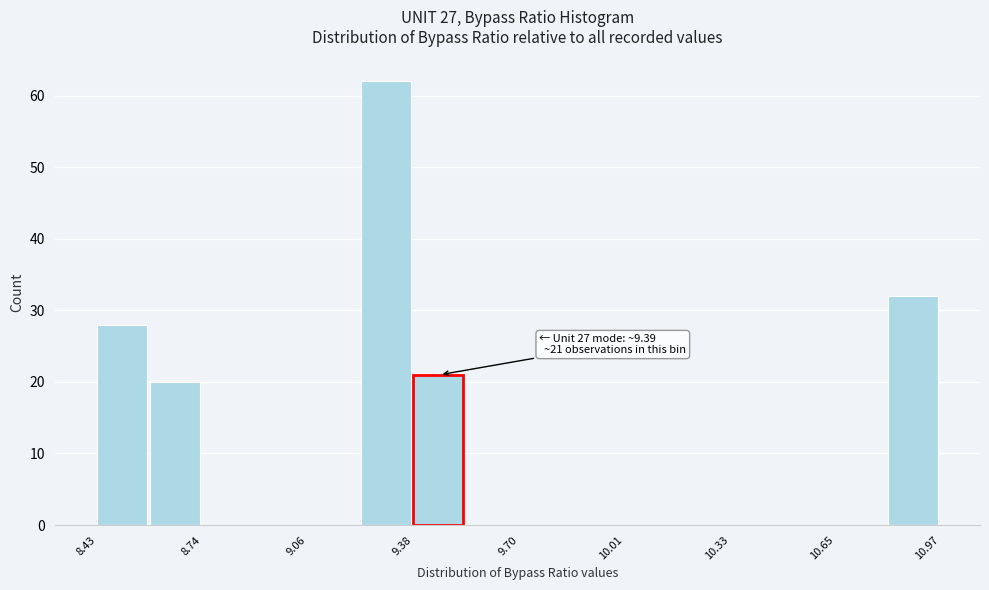

Around what value on the x-axis is the tallest bar? Give the approximate position of its centre, as read against the axis.

9.30